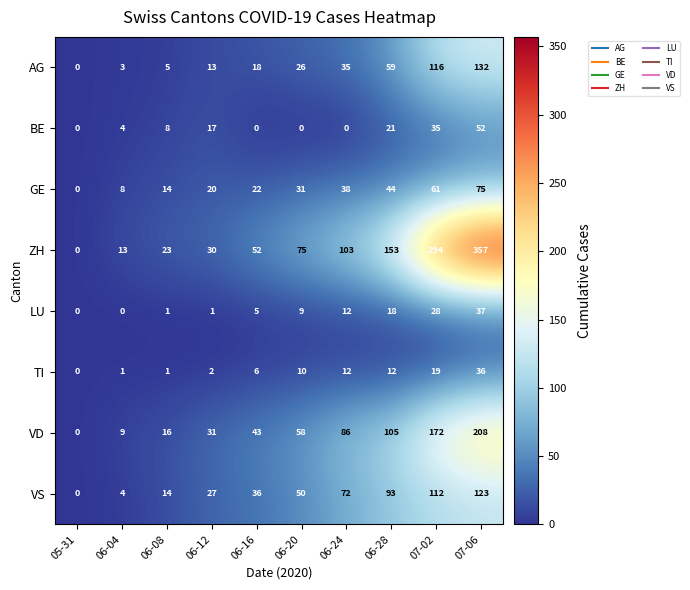

Which series has the largest total across all categories?

ZH